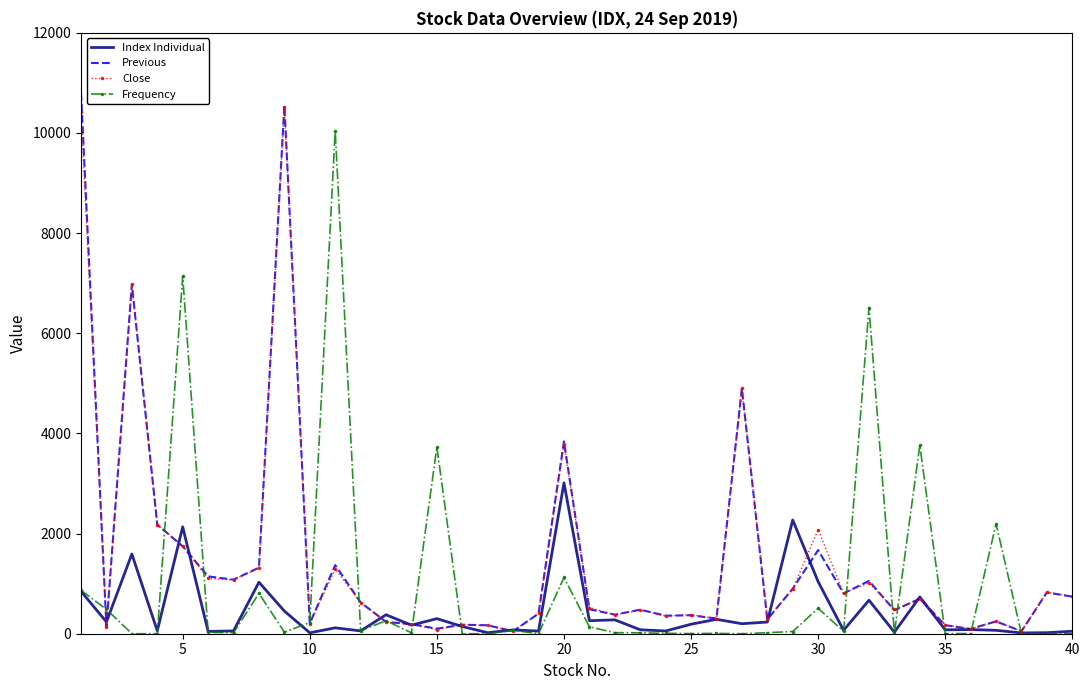

What is the greatest value displayed?

10800.0